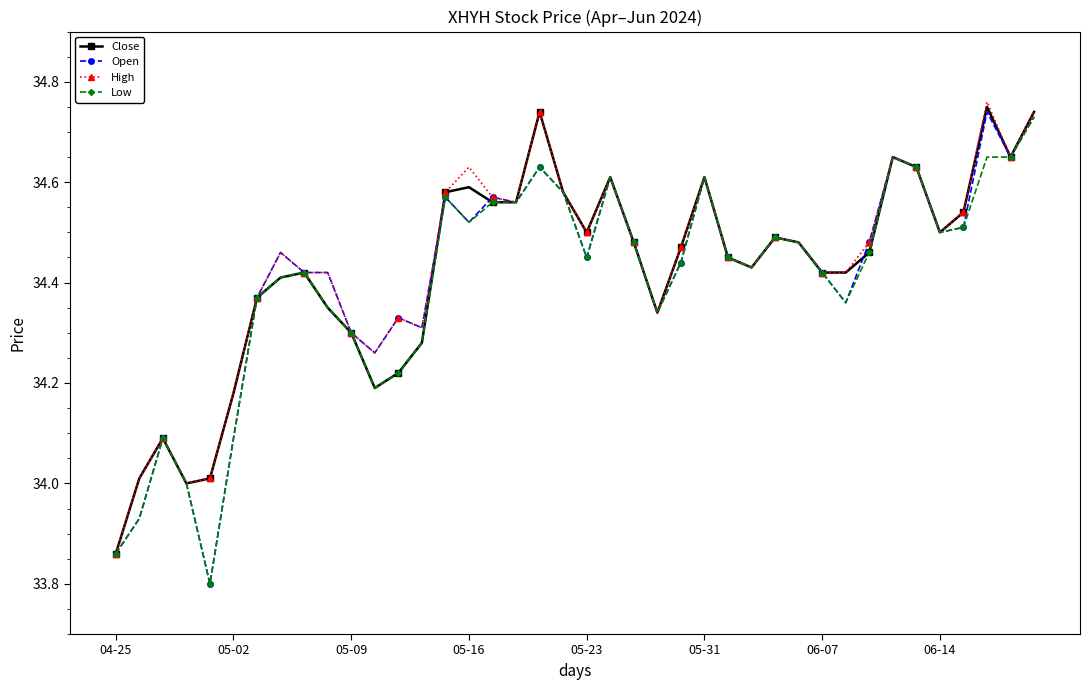

True or false: Close has more than 1 interior local peaks.

True